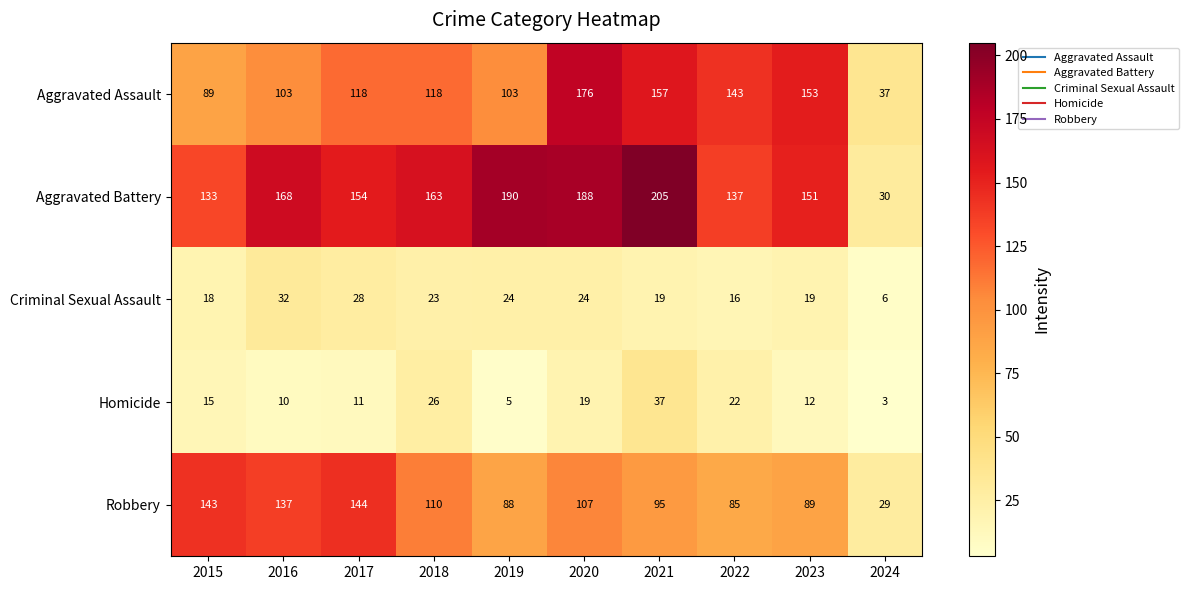

What is the maximum value for Criminal Sexual Assault?

32